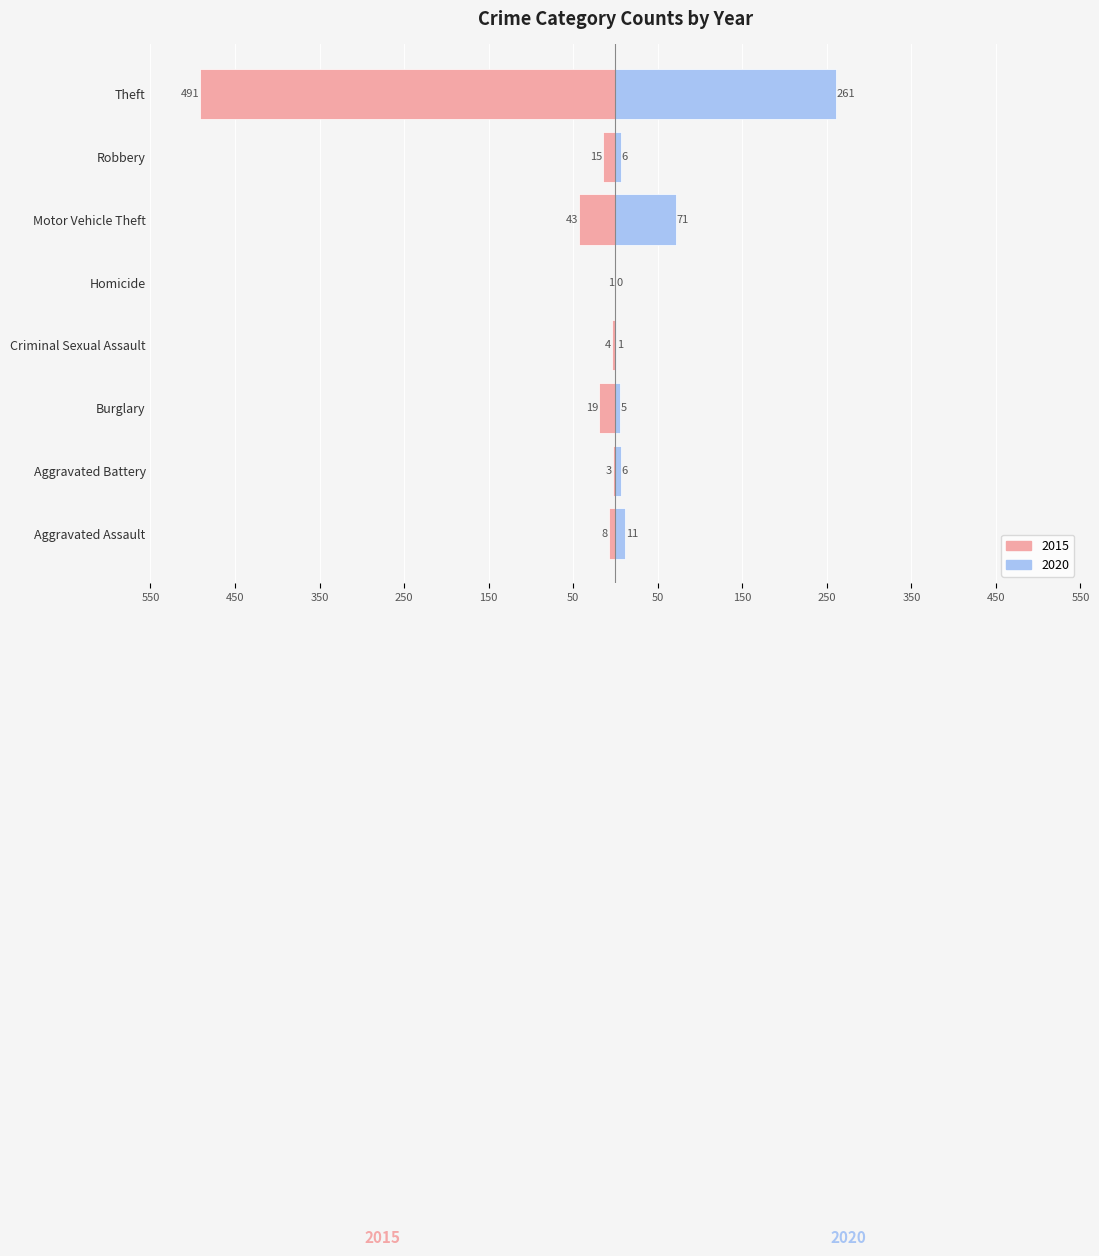

What is the difference between the maximum and minimum values in the 2020 series?

261